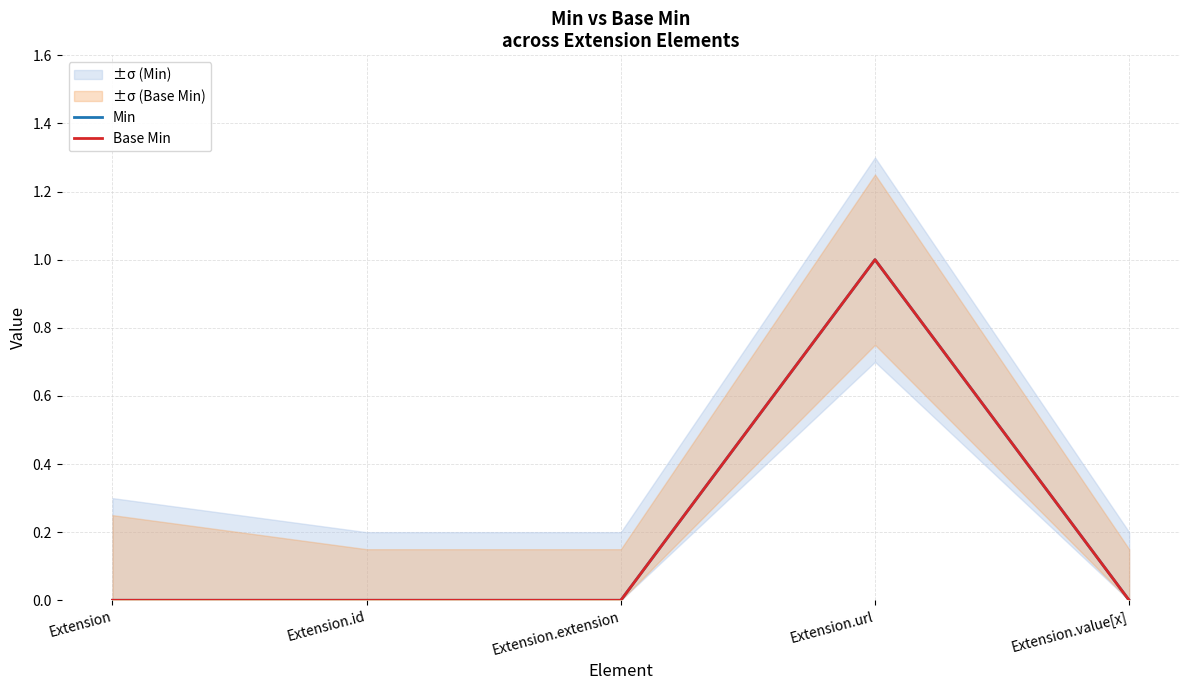

How many lines are shown in the chart?

2